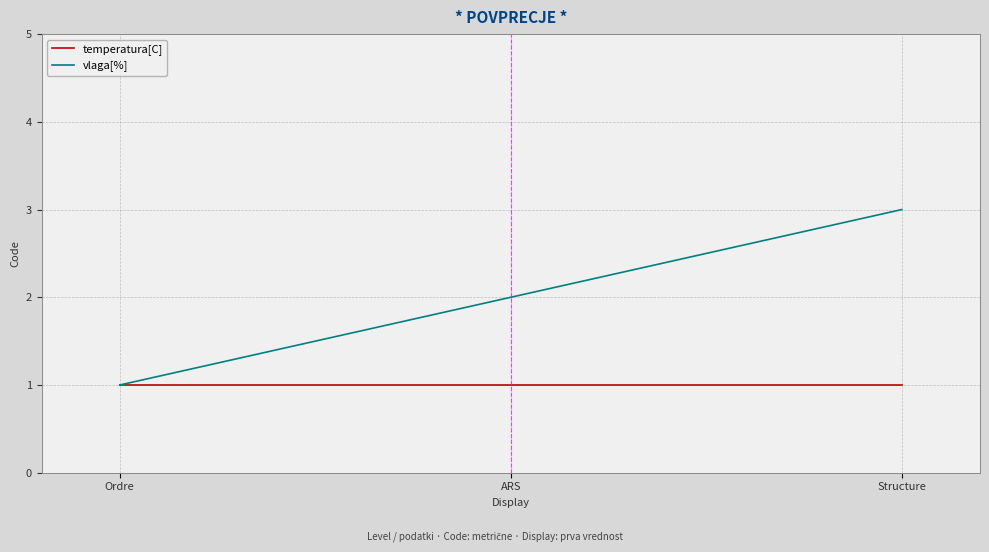

What are all the series names shown in the legend?

temperatura[C], vlaga[%]